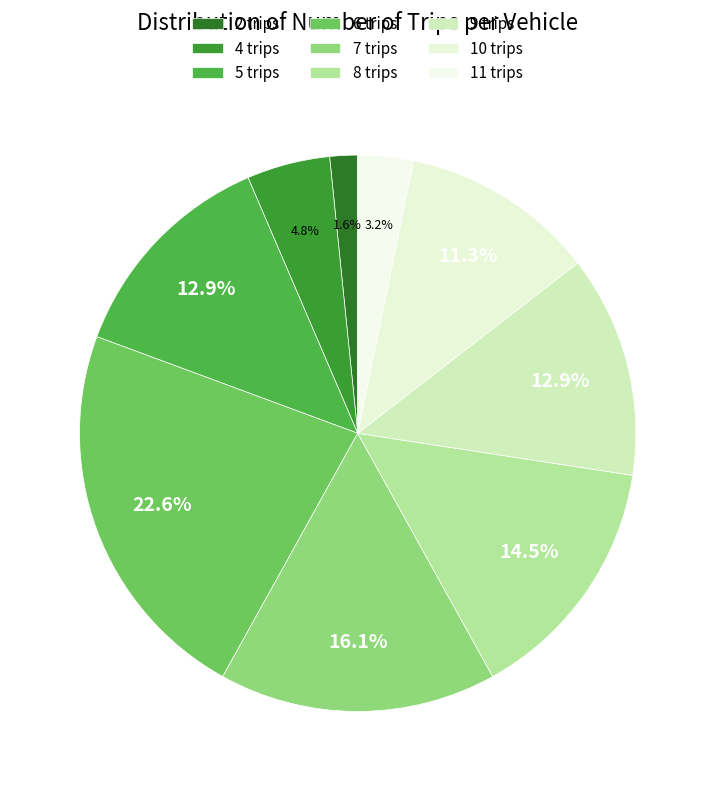

What is the smallest slice in the pie chart?

2 trips